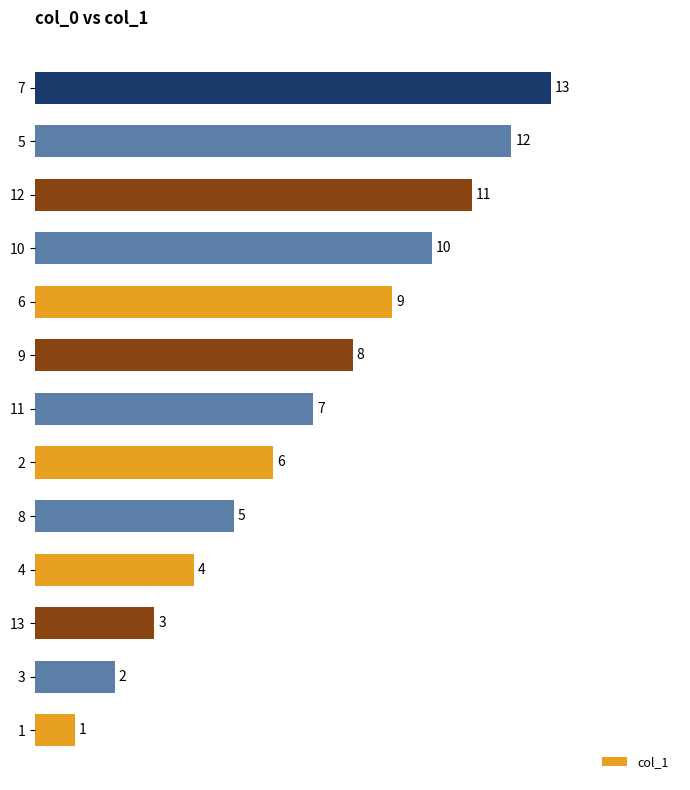

The value at 4 is 4. True or false?

True